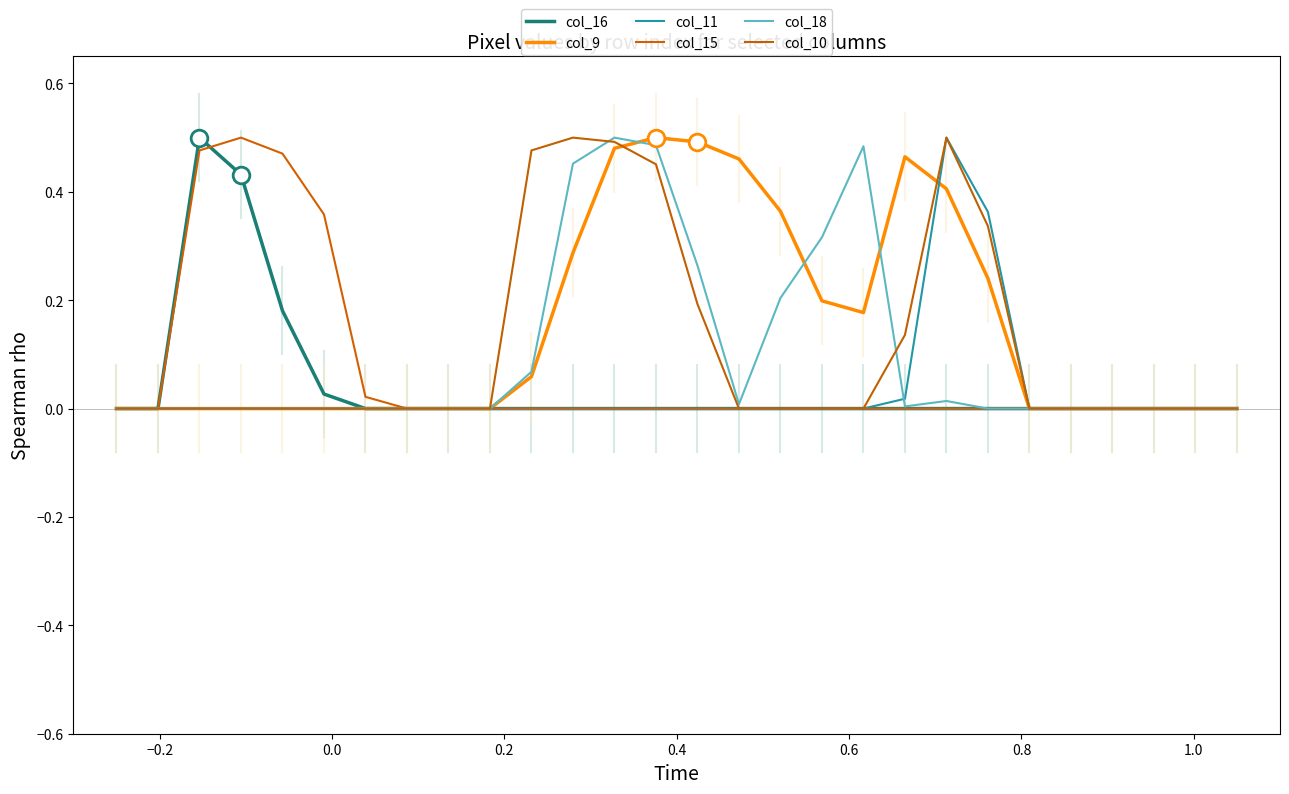

How many lines are shown in the chart?

6